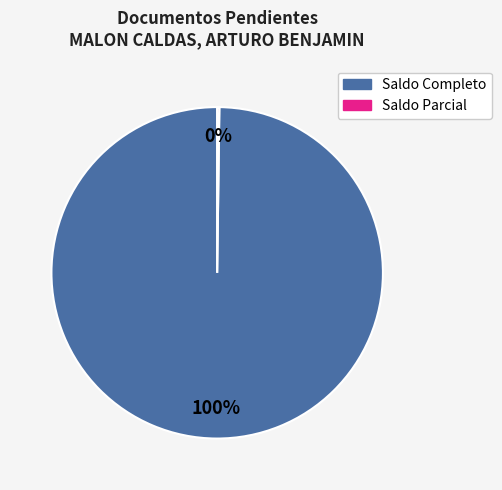

To the nearest percent, what is the average slice percentage?

50%